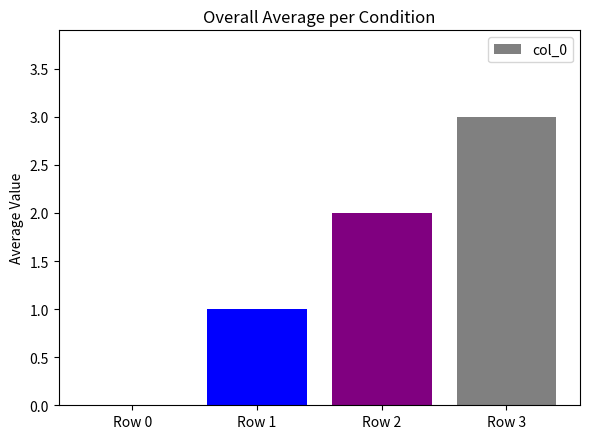

True or false: the data shows 3 at Row 3.

True